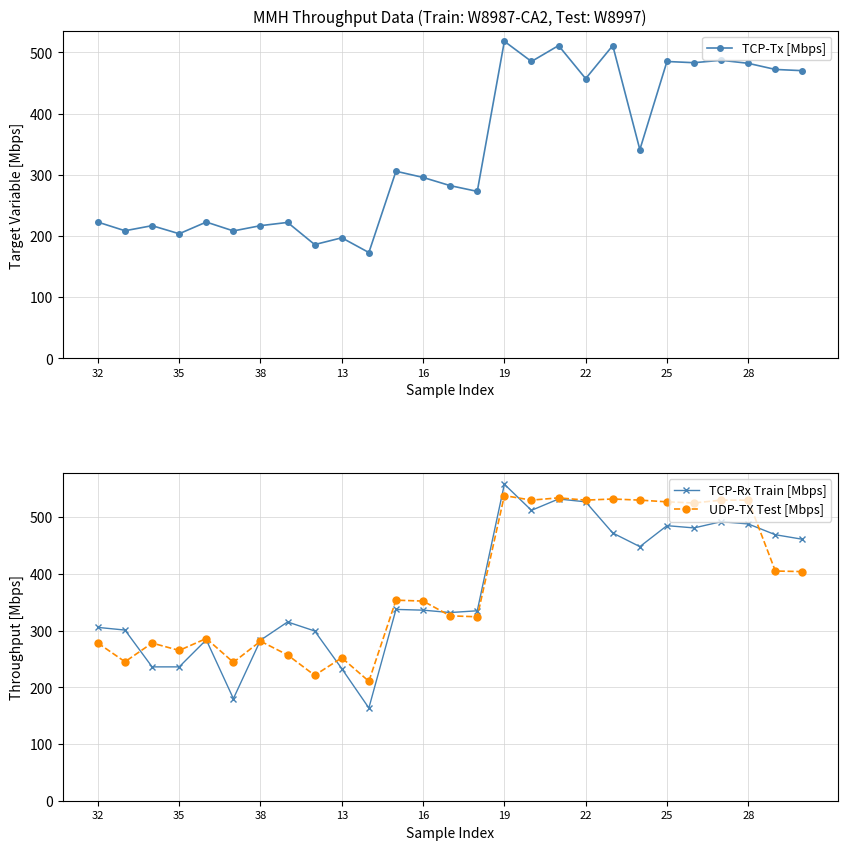

Rank the series by their average value, from lowest to highest.

TCP-Tx [Mbps], TCP-Rx Train [Mbps], UDP-TX Test [Mbps]